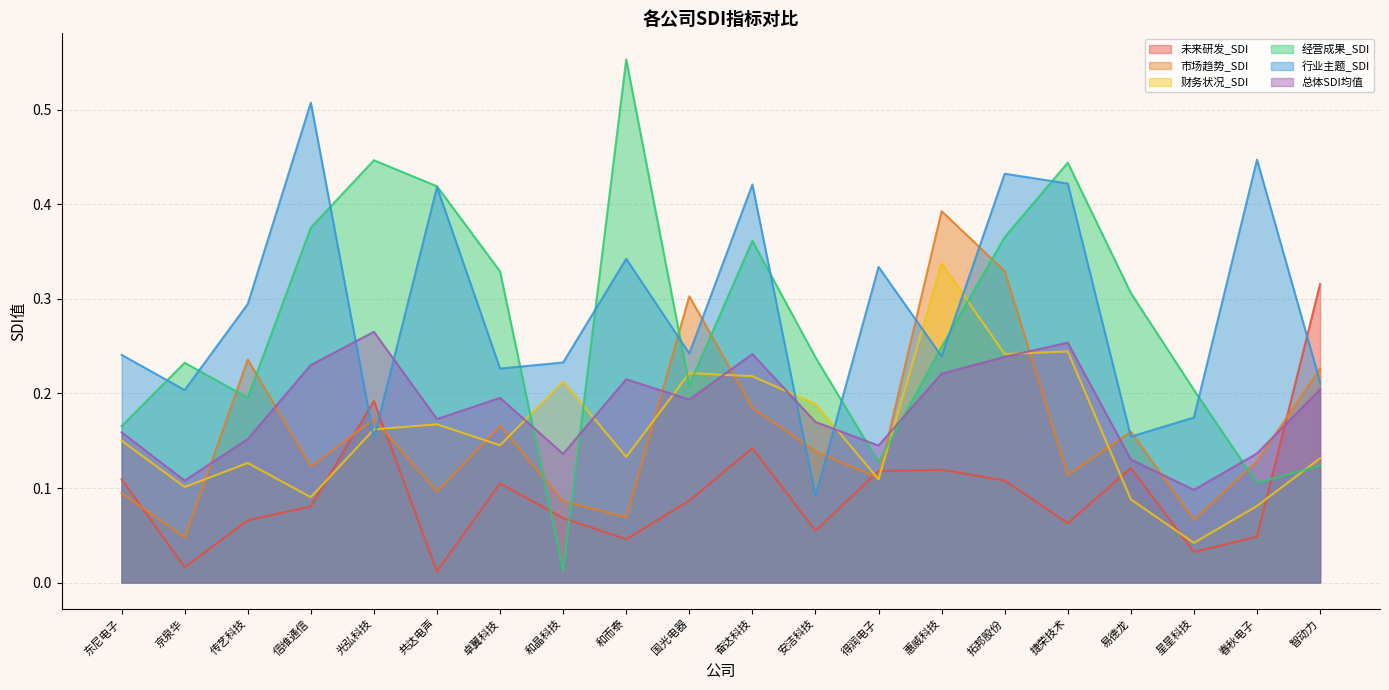

What is the total value across all series at 卓翼科技?

1.2